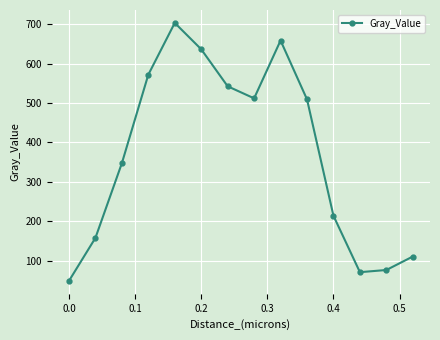

How many lines are shown in the chart?

1